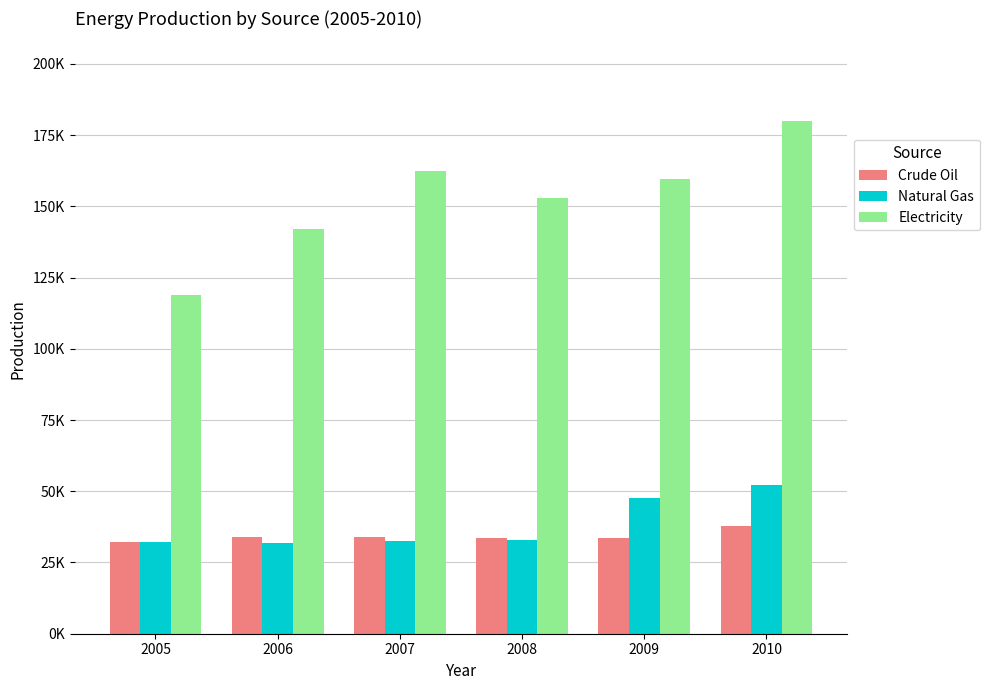

What are all the series names shown in the legend?

Crude Oil, Natural Gas, Electricity